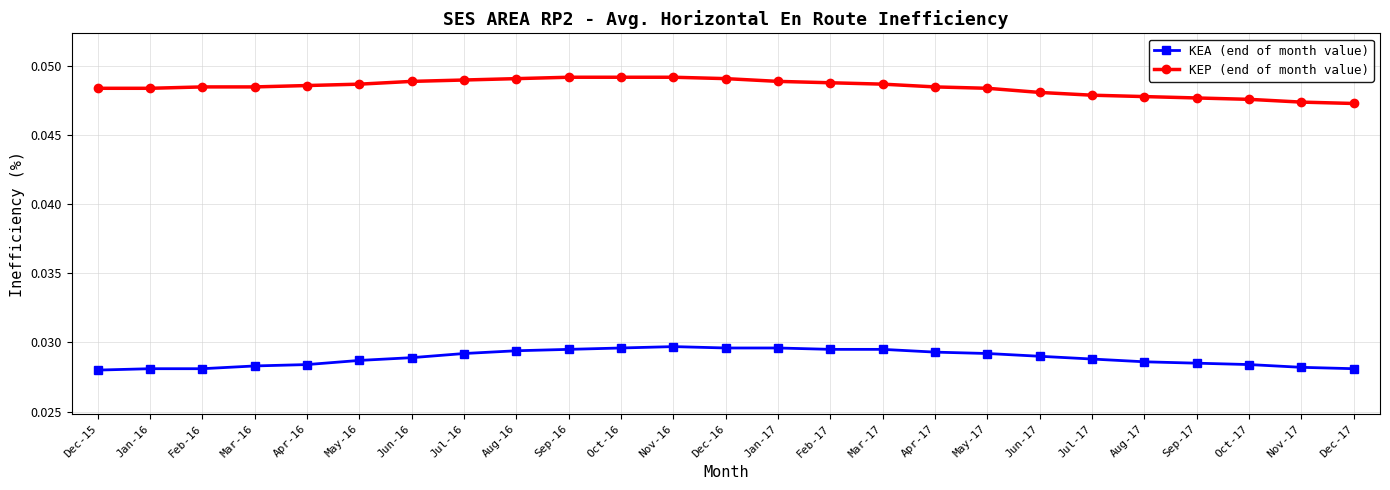

True or false: KEA (end of month value) and KEP (end of month value) cross at least once.

False